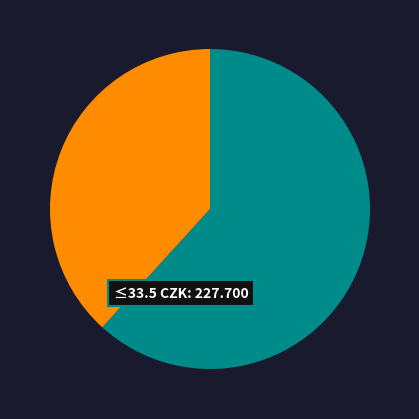

Does any single category account for the majority?

Yes